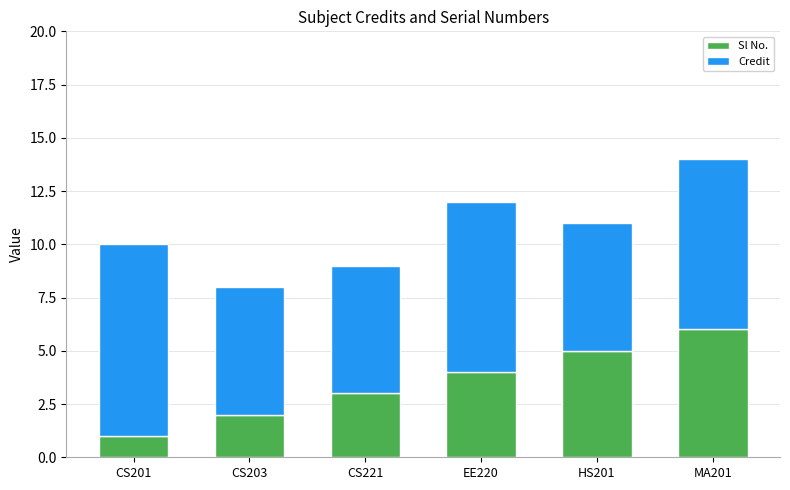

Are the bars horizontal?

No